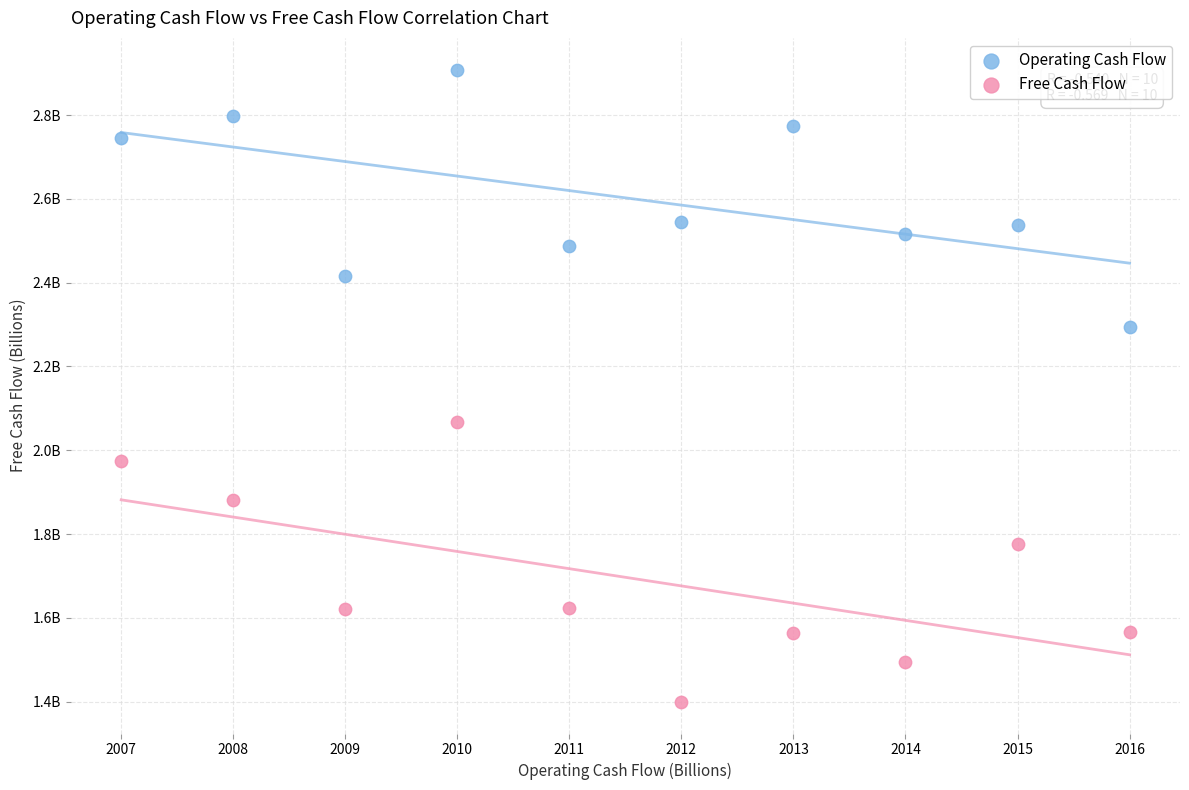

What are all the series names shown in the legend?

Operating Cash Flow, Free Cash Flow